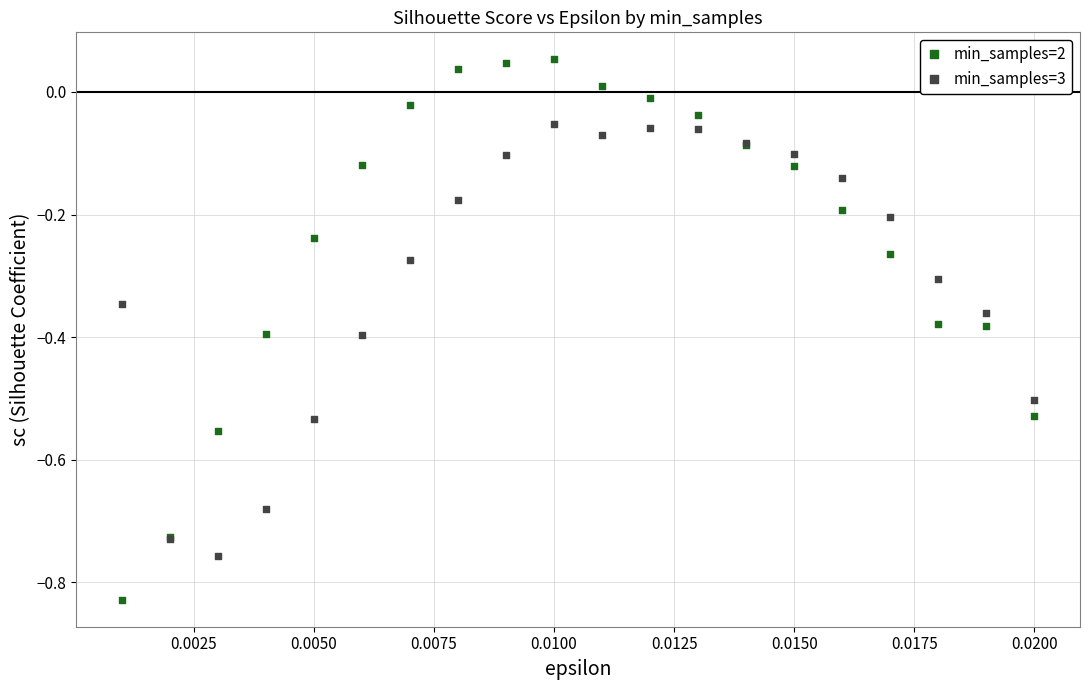

Which series contains the lowest Y value?

min_samples=2